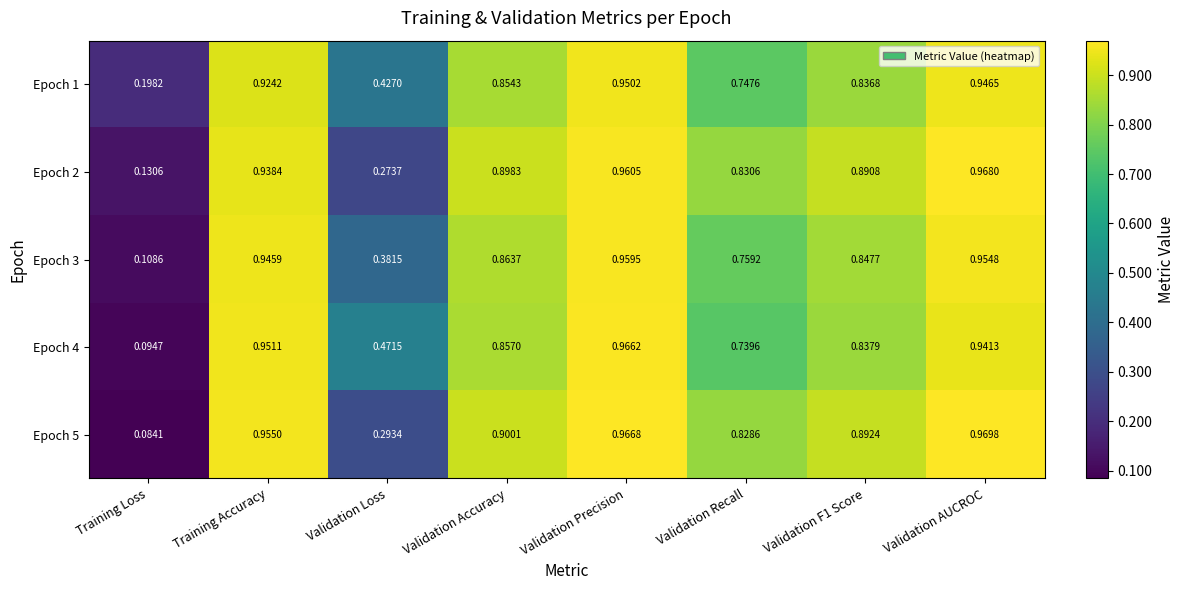

At how many categories does at least one series exceed 0?

8